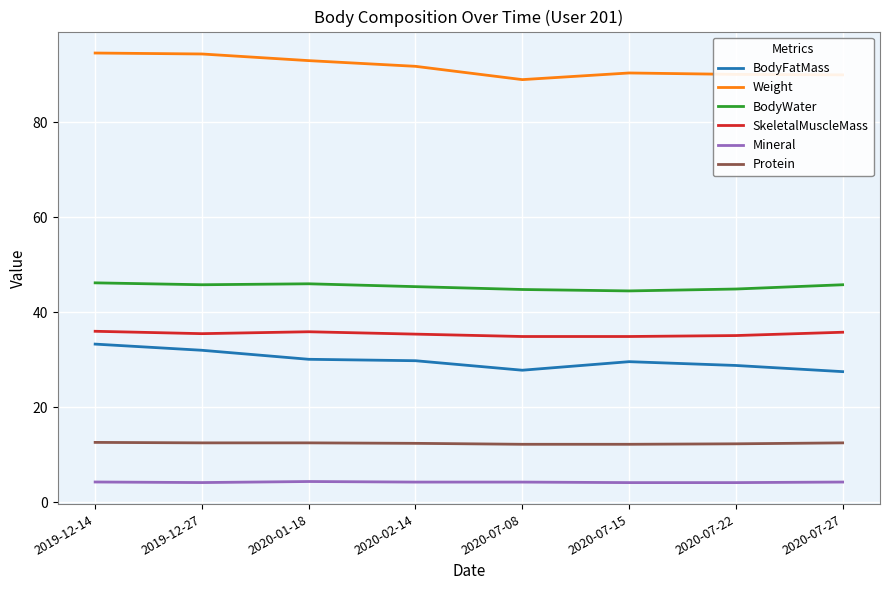

True or false: BodyWater and Mineral cross at least once.

False